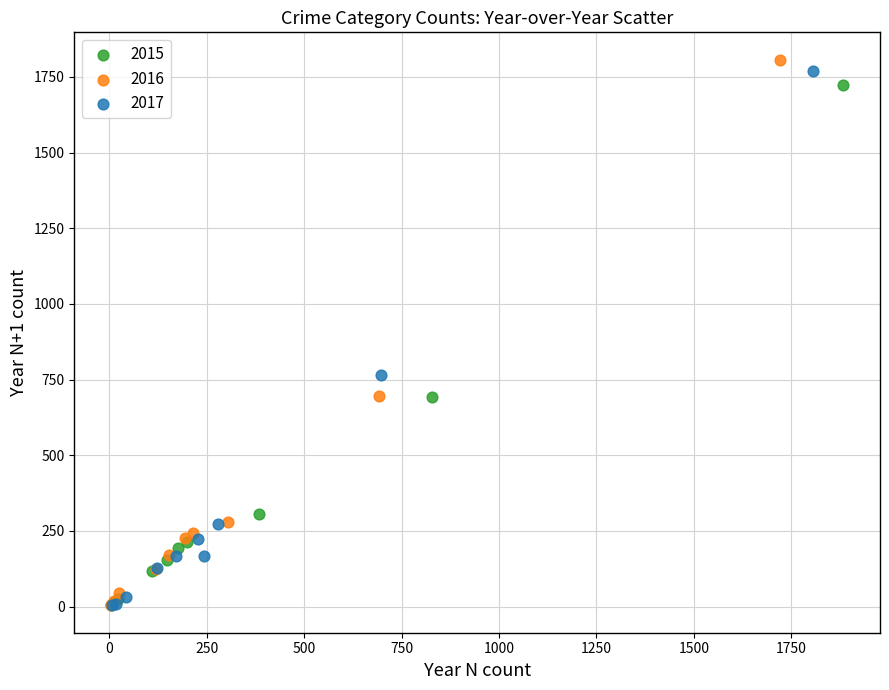

Which series has the widest spread of Y values?

2016